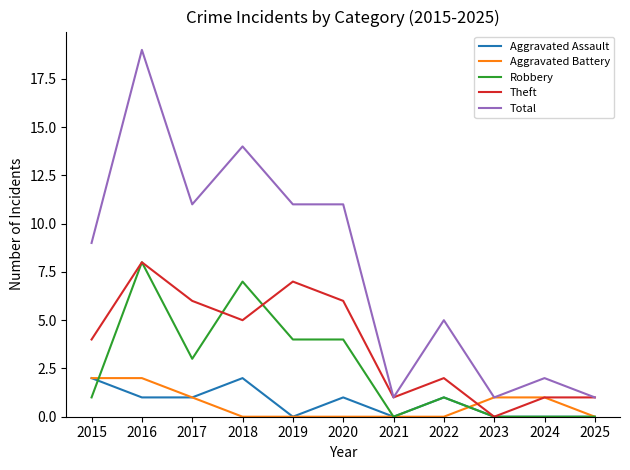

Between 2016 and 2020, which series saw the biggest shift?

Total